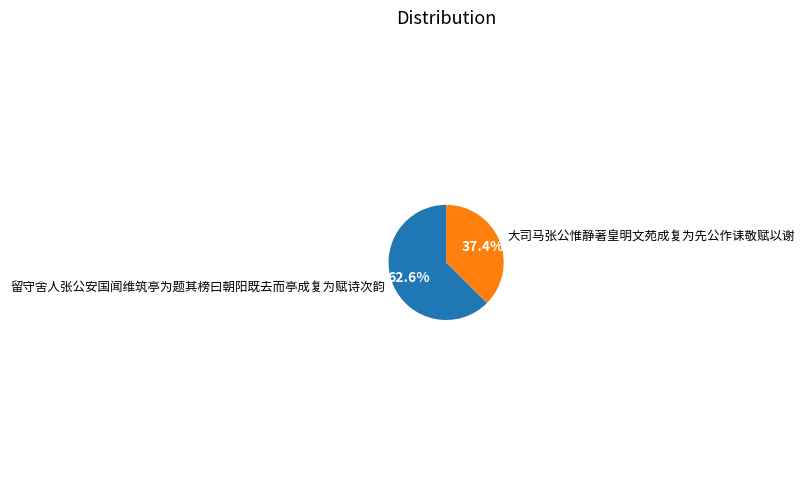

What percentage is the 留守舍人张公安国闻维筑亭为题其榜曰朝阳既去而亭成复为赋诗次韵 slice, to the nearest percent?

63%